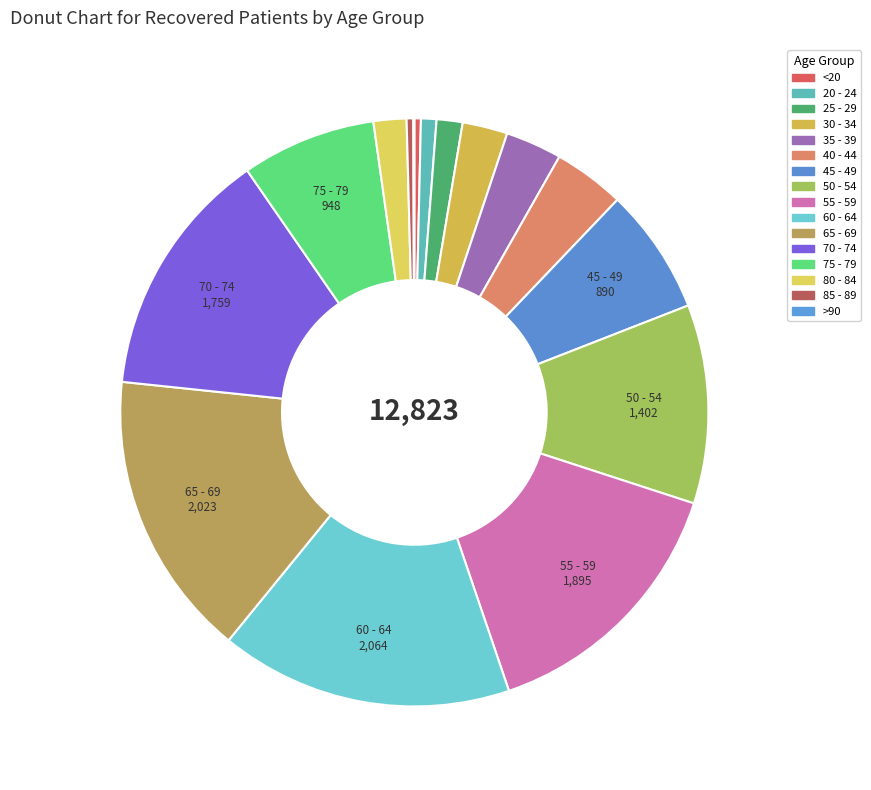

True or false: 45 - 49 accounts for 1% of the total.

False